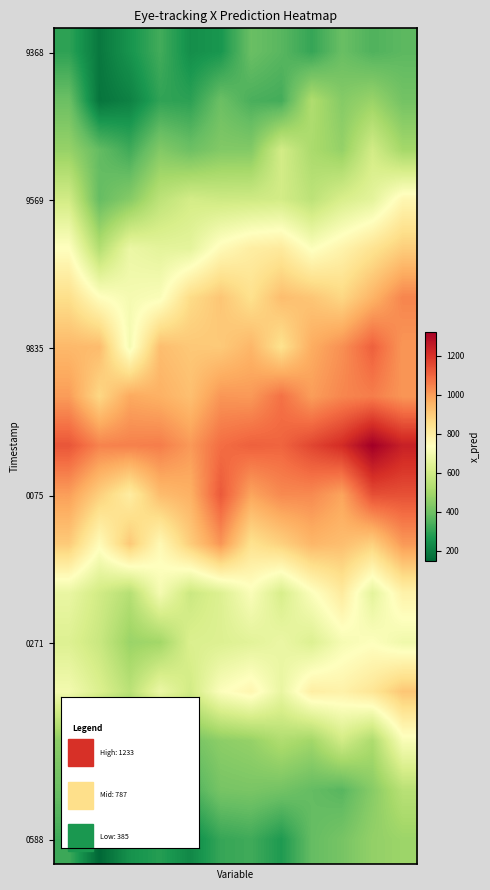

What is the greatest value displayed?

1324.6